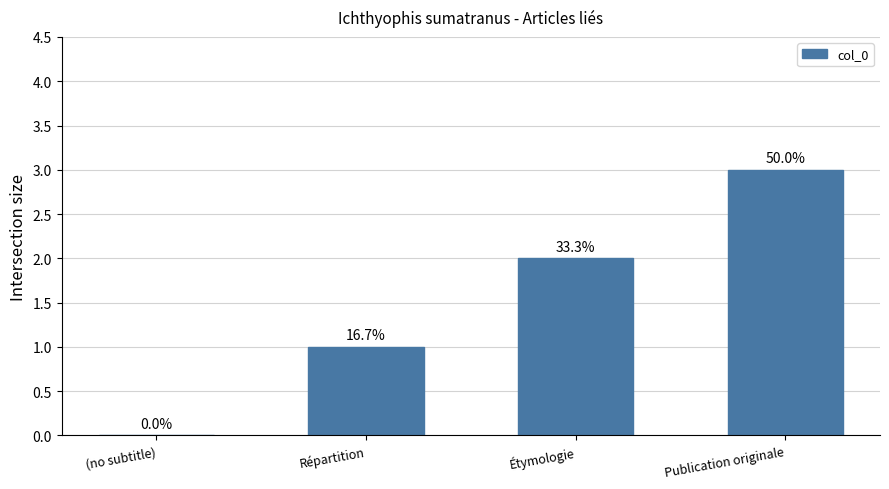

What is the sum of the values at Publication originale and Étymologie?

5